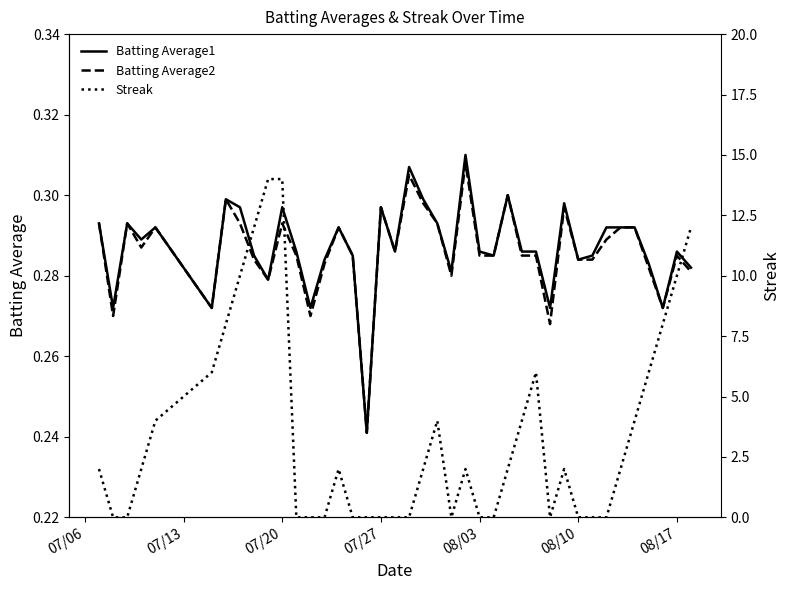

Reading left to right, extract all data points from this chart.

Batting Average1: 0.3	0.3	0.3	0.3	0.3	0.3	0.3	0.3	0.3	0.3	0.3	0.3	0.3	0.3	0.3	0.3	0.2	0.3	0.3	0.3	0.3	0.3	0.3	0.3	0.3	0.3	0.3	0.3	0.3	0.3	0.3	0.3	0.3	0.3	0.3	0.3	0.3	0.3	0.3	0.3
Batting Average2: 0.3	0.3	0.3	0.3	0.3	0.3	0.3	0.3	0.3	0.3	0.3	0.3	0.3	0.3	0.3	0.3	0.2	0.3	0.3	0.3	0.3	0.3	0.3	0.3	0.3	0.3	0.3	0.3	0.3	0.3	0.3	0.3	0.3	0.3	0.3	0.3	0.3	0.3	0.3	0.3
Streak: 2.0	0.0	0.0	2.0	4.0	6.0	8.0	10.0	12.0	14.0	14.0	0.0	0.0	0.0	2.0	0.0	0.0	0.0	0.0	0.0	2.0	4.0	0.0	2.0	0.0	0.0	2.0	4.0	6.0	0.0	2.0	0.0	0.0	0.0	2.0	4.0	6.0	8.0	10.0	12.0